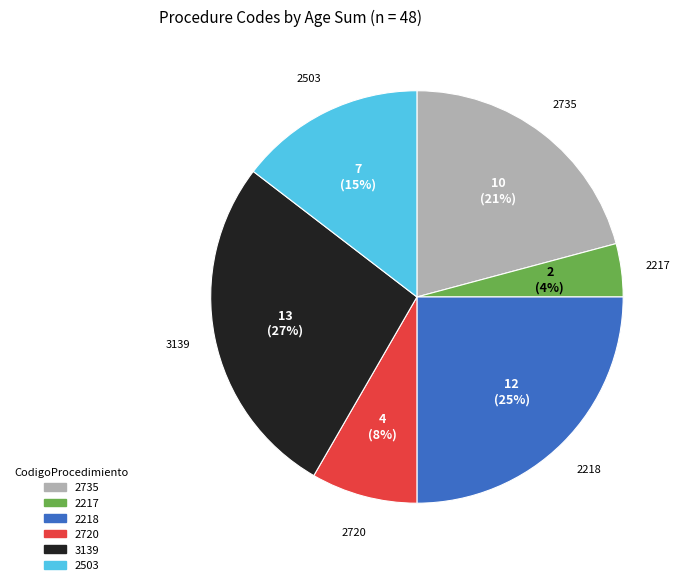

How many slices are in this pie chart?

6